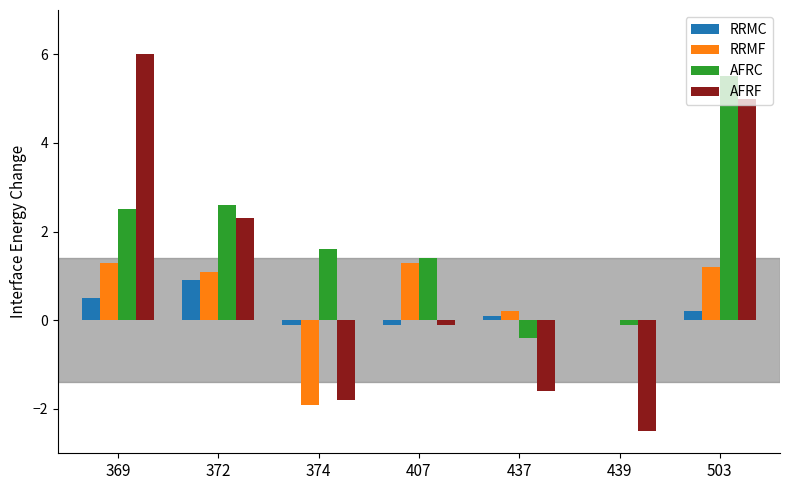

What is the spread (max minus min) of values at 437?

1.8